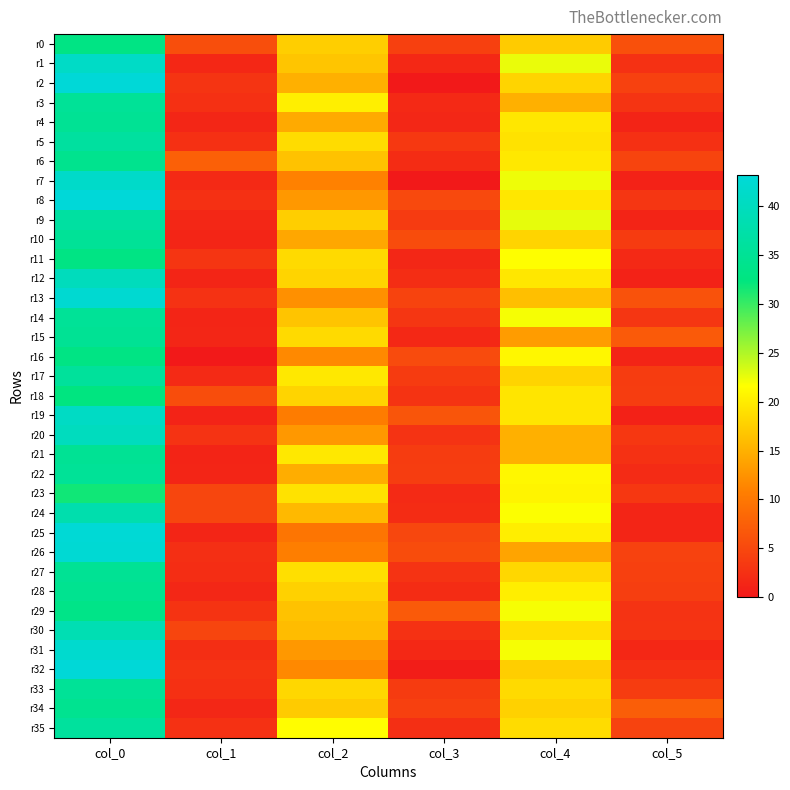

What is the total value across all series at col_3?

110.5